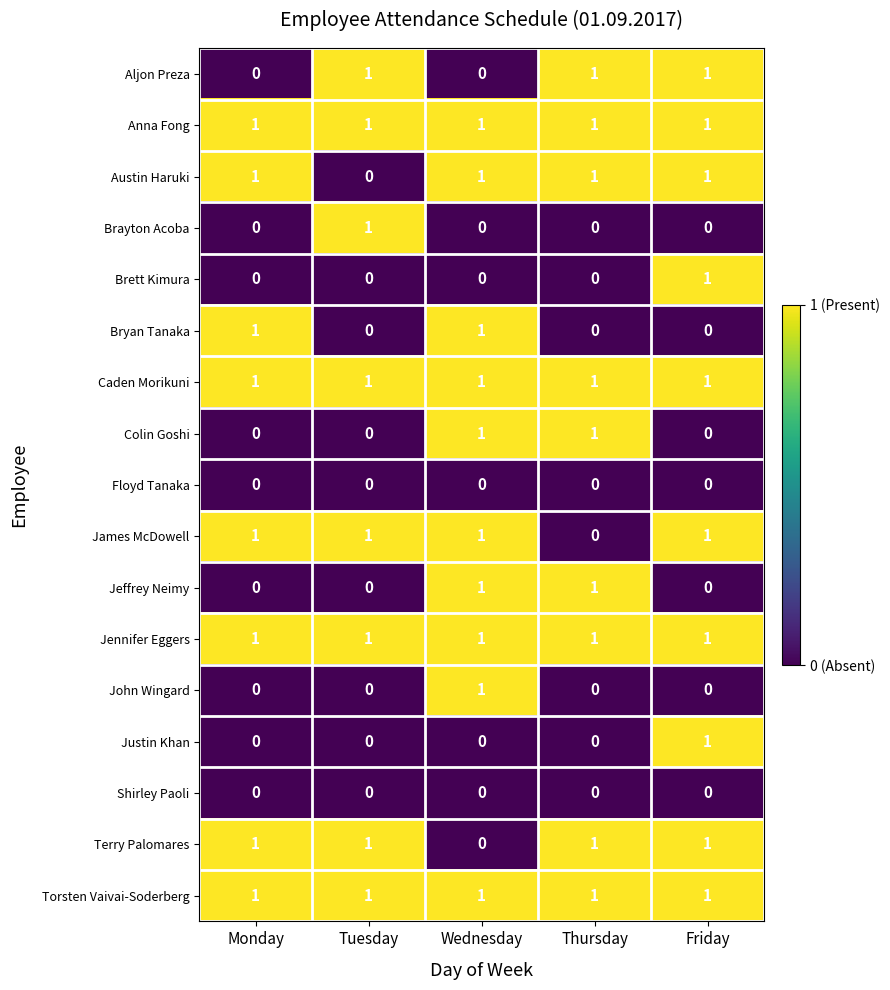

How many Aljon Preza values are between 0 and 1?

5